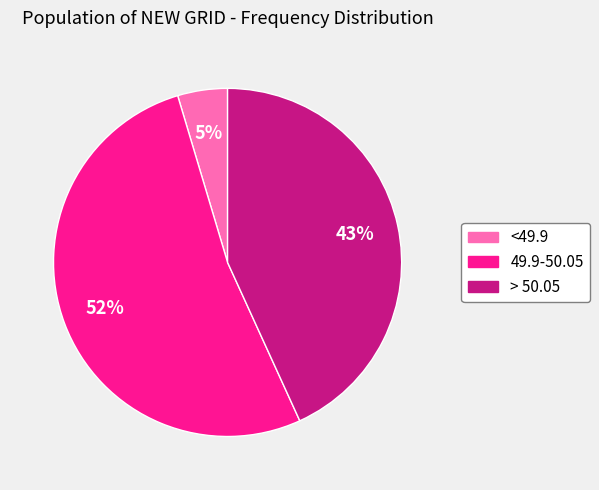

Is the sum of <49.9 and > 50.05 greater than half?

No